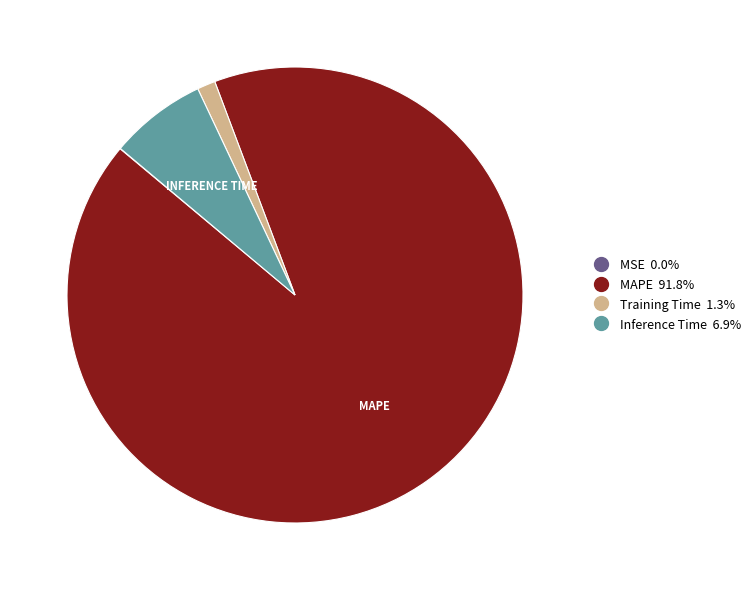

Is it true that Training Time is 11% of the pie?

False